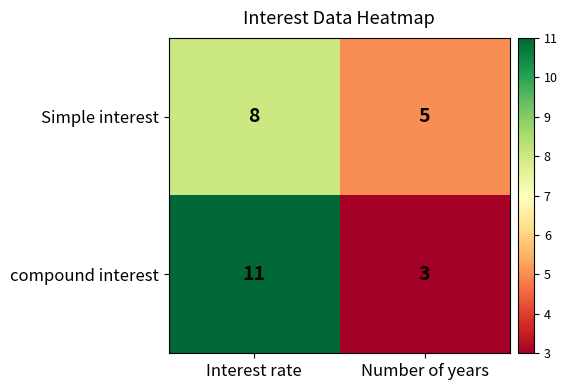

What is the maximum value shown in the chart?

11